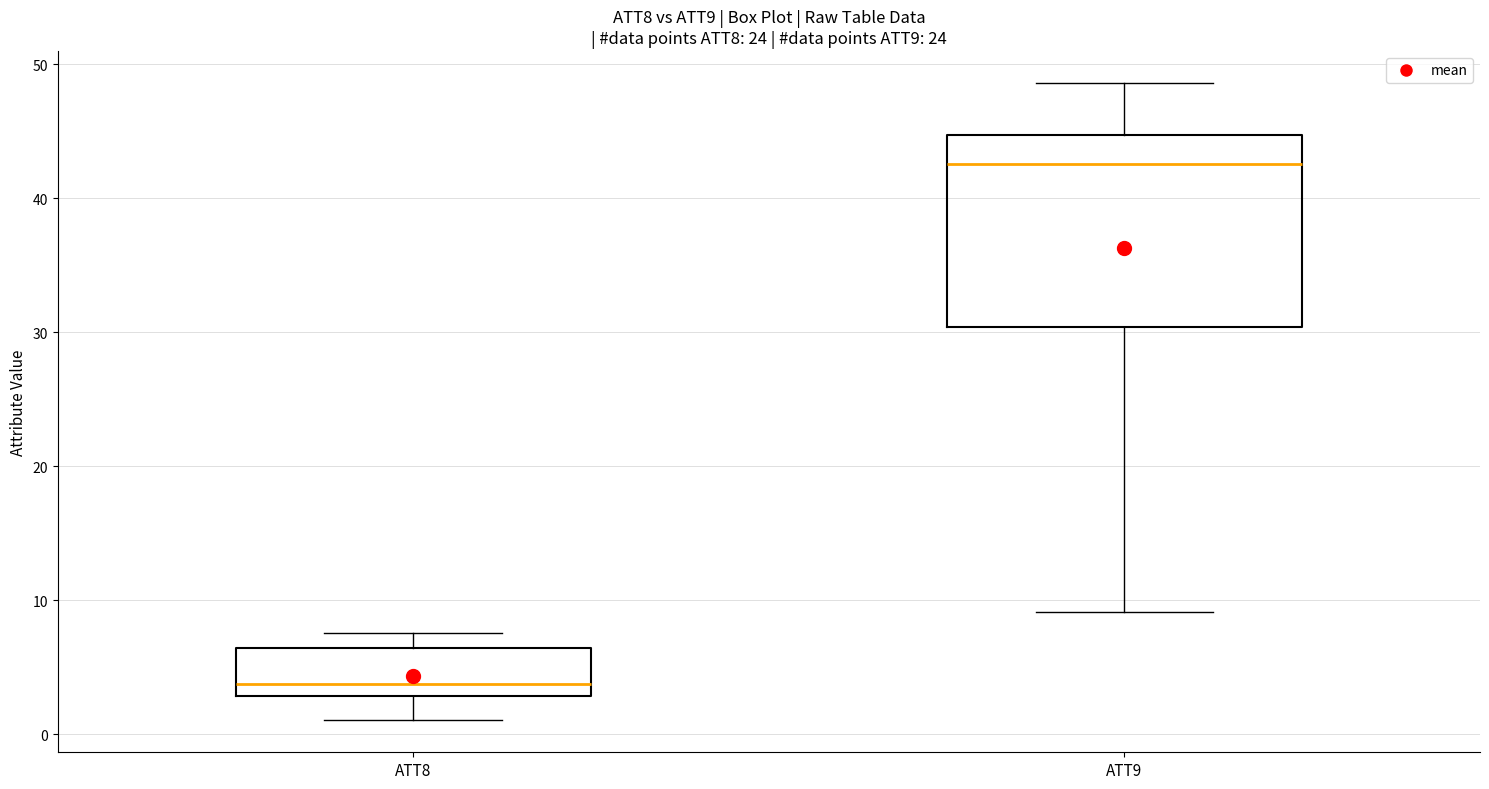

Comparing the boxes themselves (not the whiskers), which one is the tallest?

ATT9